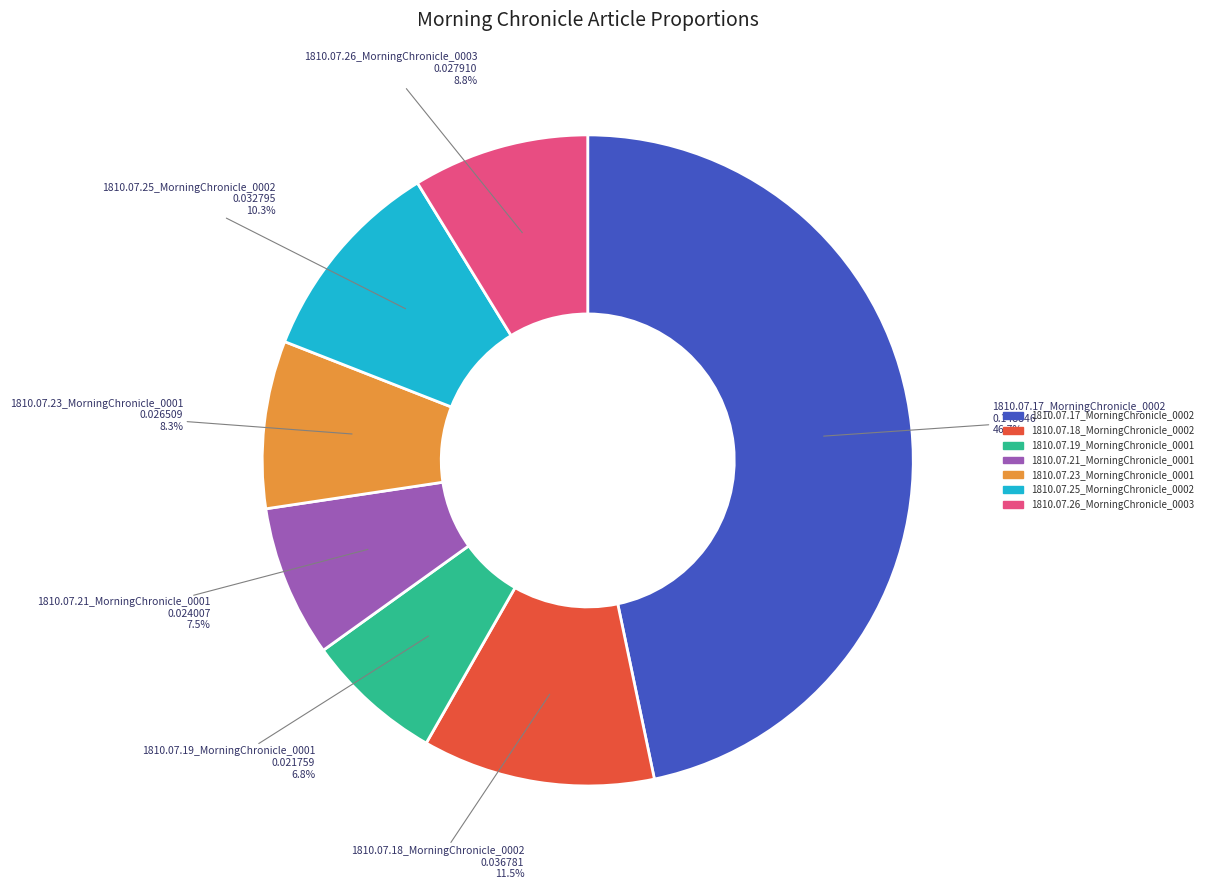

True or false: 1810.07.26_MorningChronicle_0003 accounts for 1% of the total.

False